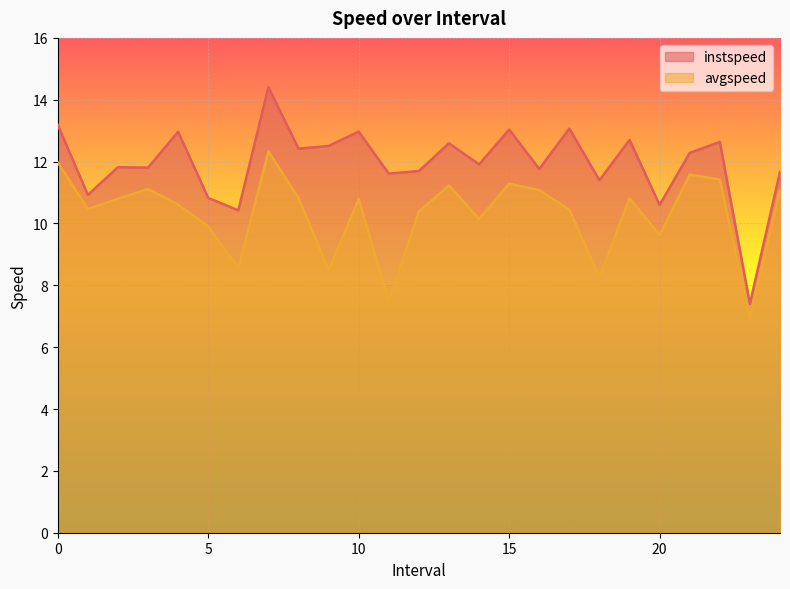

How many lines are shown in the chart?

2